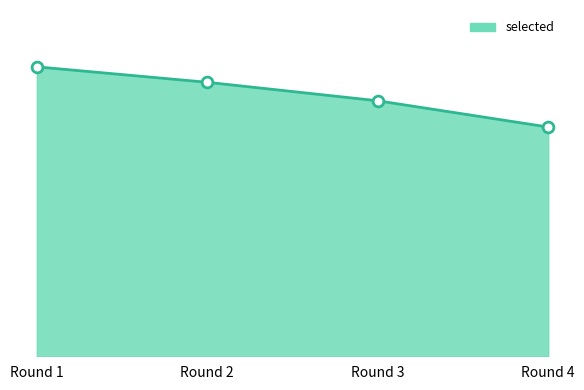

What is the change in value from Round 1 to Round 3?

-637